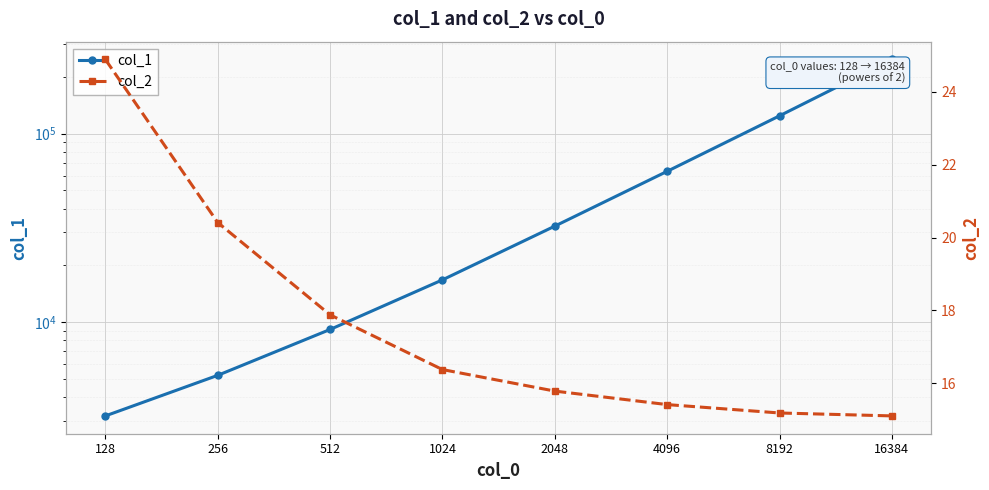

True or false: col_1 and col_2 cross at least once.

False